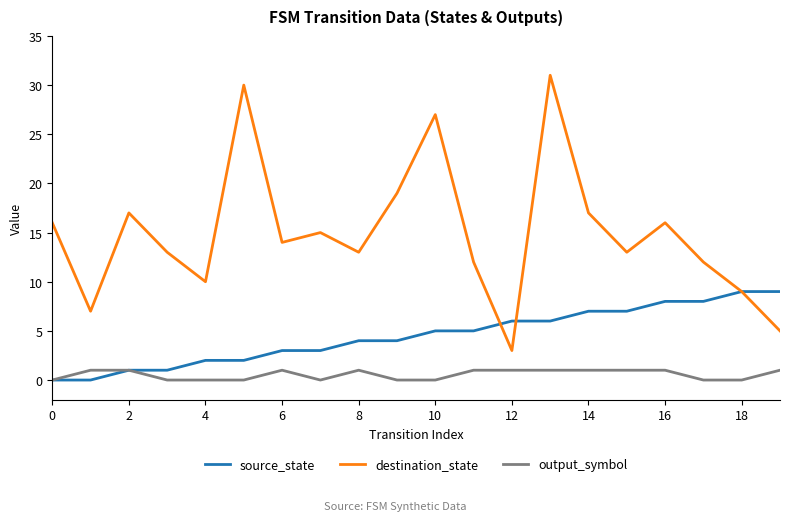

Does the chart have visible grid lines?

No